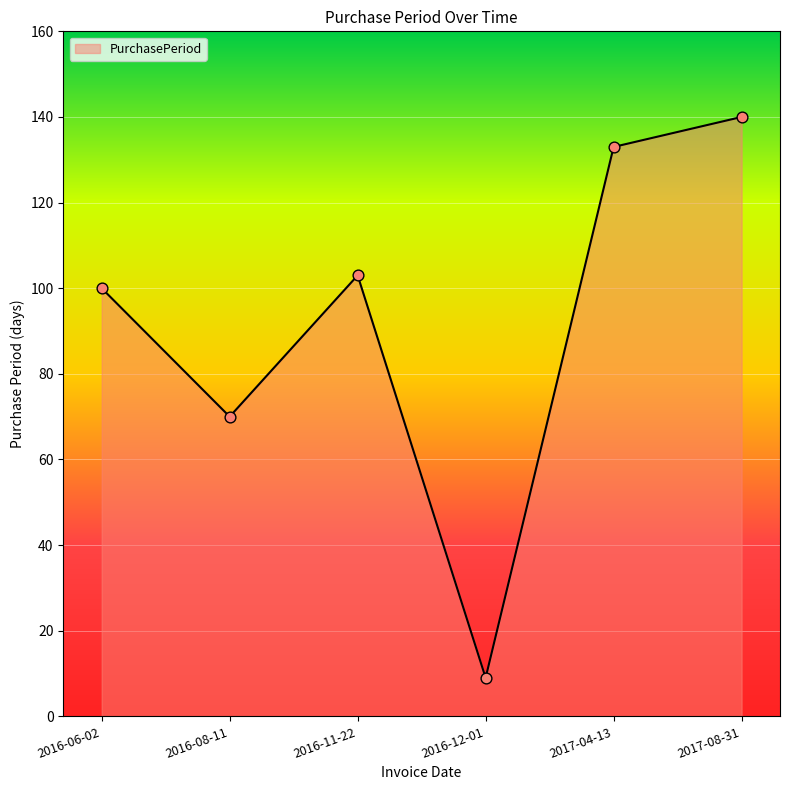

What is the ratio of the value at 2017-04-13 to the value at 2016-06-02?

1.3